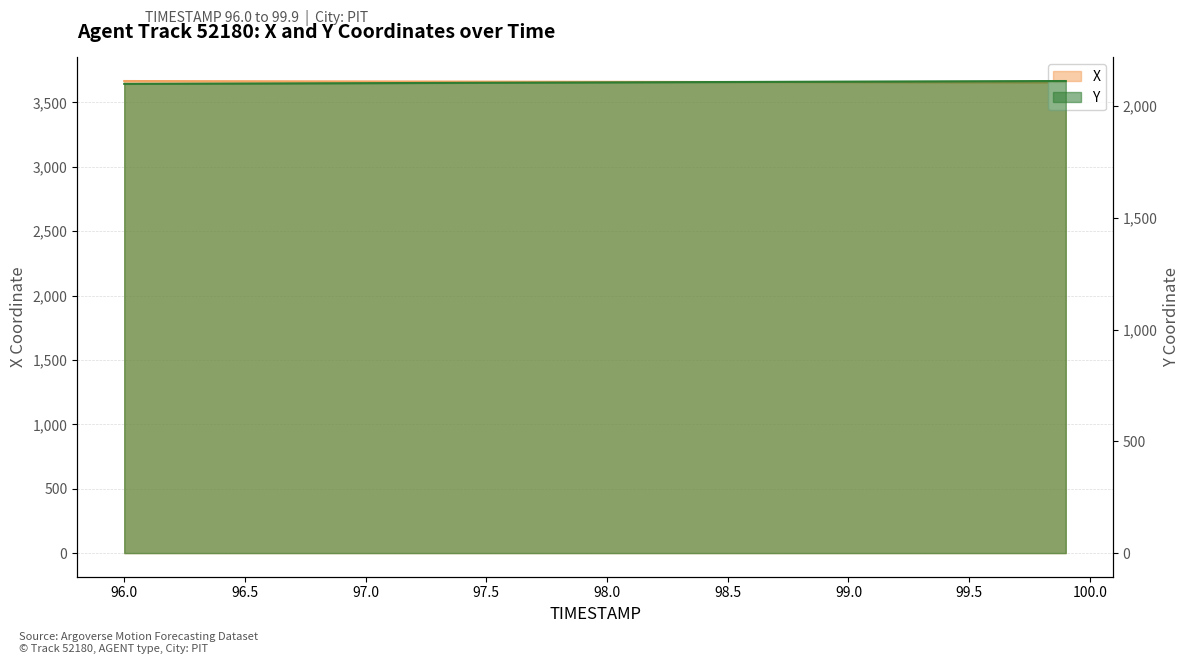

What is the average value of the Y series?

2106.2